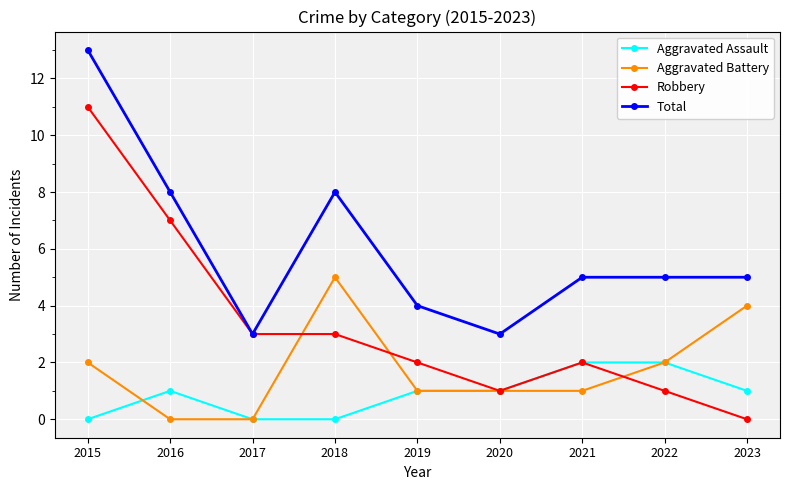

True or false: Total has a value of 3 at 2020.

True